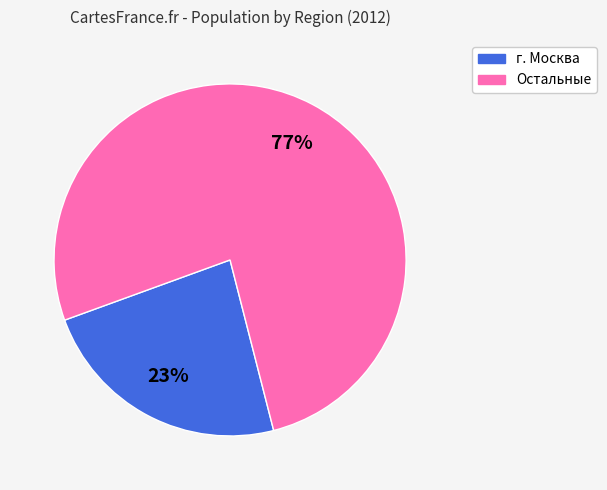

Is there any slice that represents more than half of the pie?

Yes